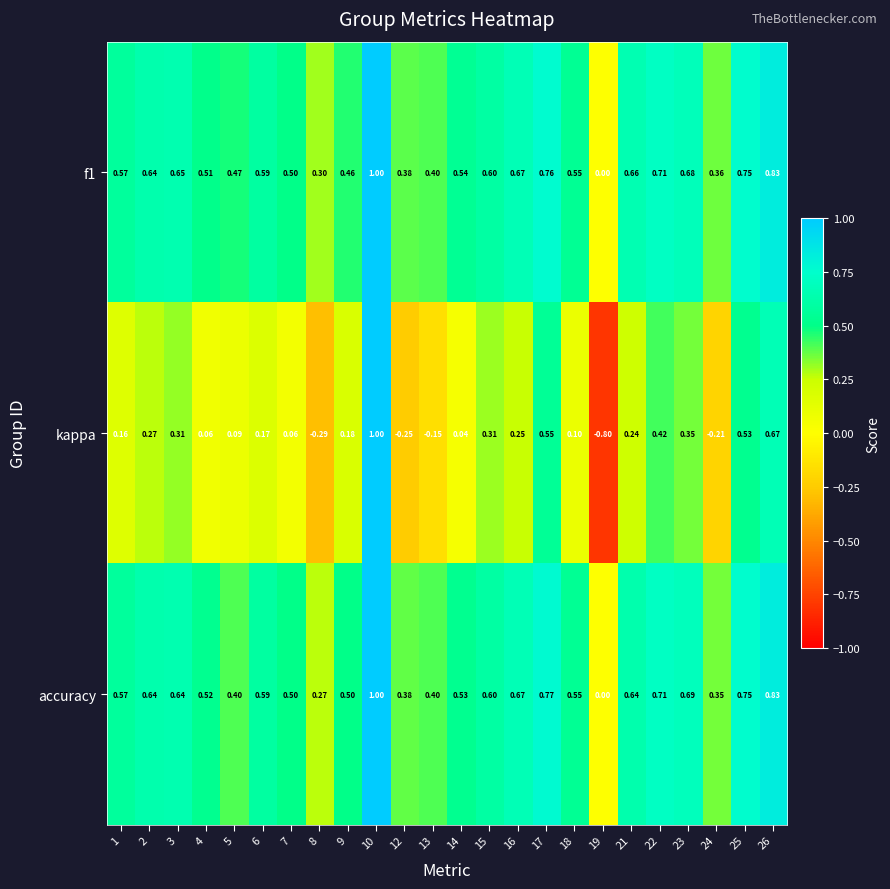

Is the value of f1 at 4 greater than the value of kappa at 18?

Yes